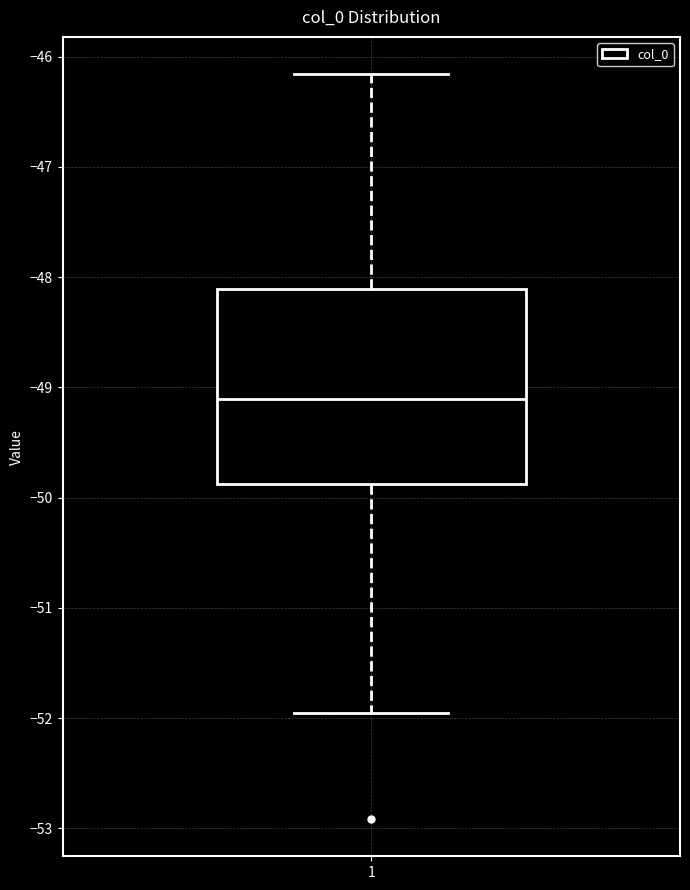

Transcribe this box plot: give where the median line is, the range the box spans, and where the two whiskers end, as read against the y-axis. The values are not printed on the chart, so give them approximately, as read against the axis.

median -49.1, box -49.9 to -48.1, whiskers -52.0 to -46.2